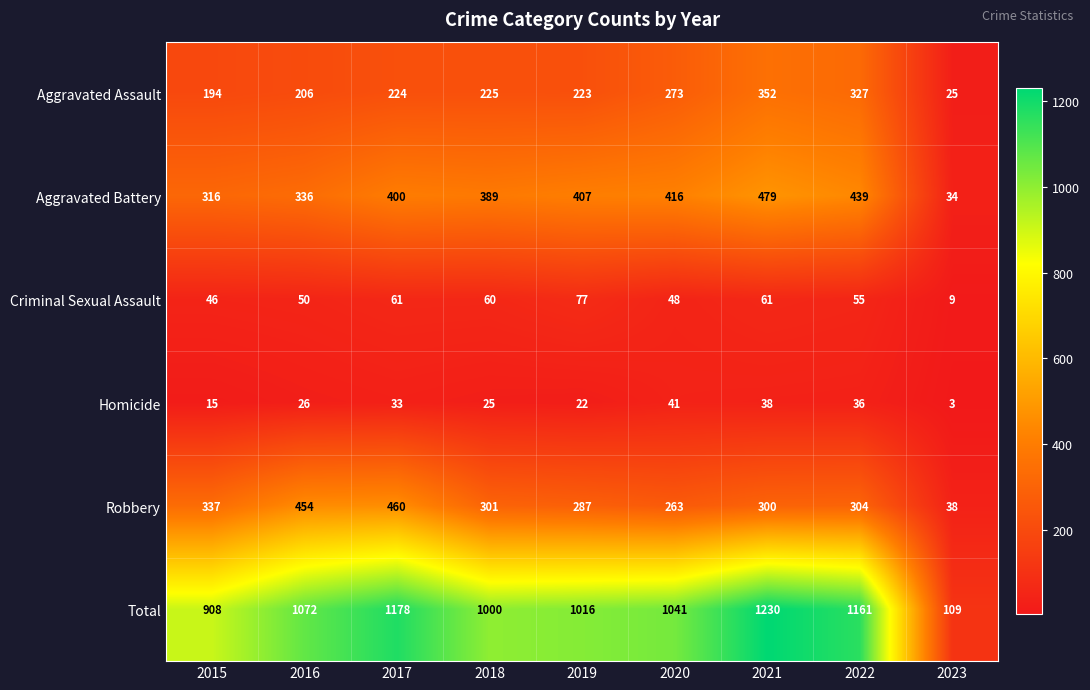

Is the value of Total at 2016 greater than the value of Robbery at 2017?

Yes